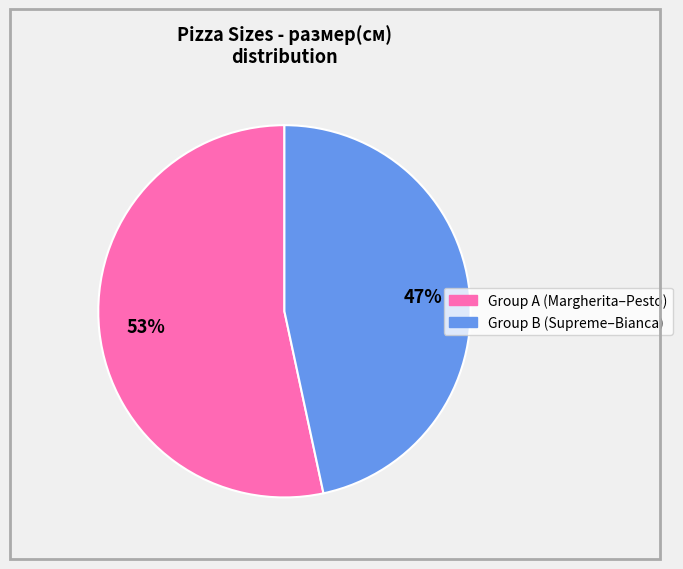

Is there a majority slice in this chart?

Yes